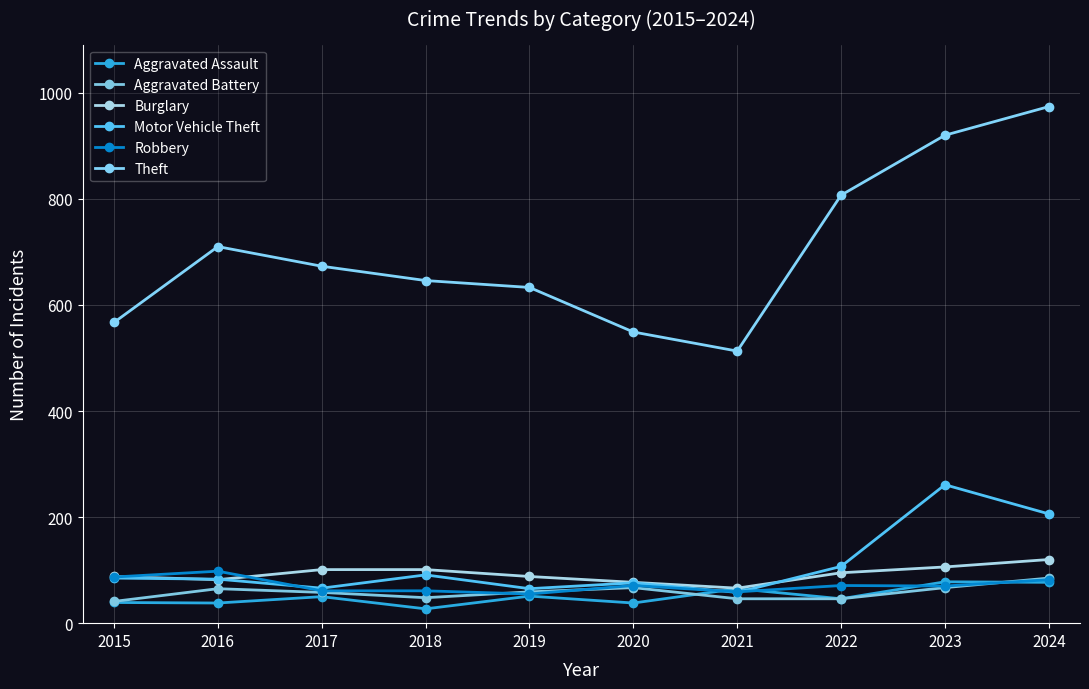

Count the number of categories in the chart.

10